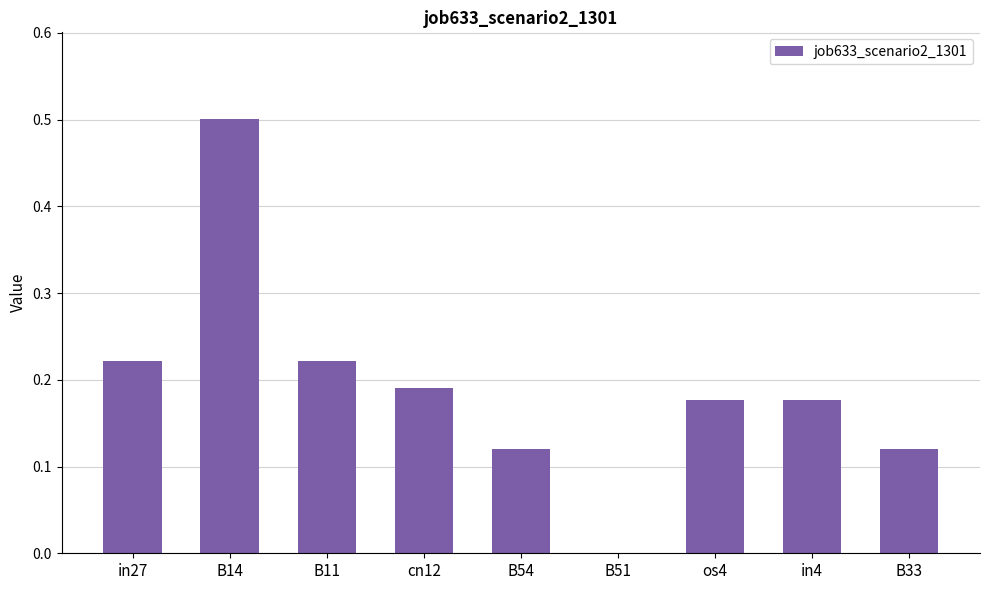

Read the value at B14.

0.5